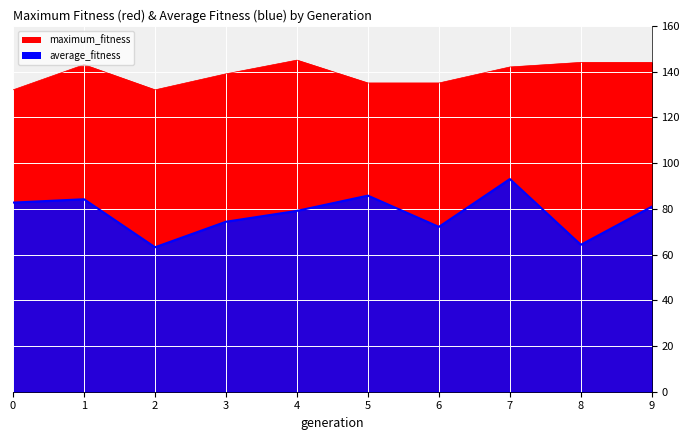

What is the difference between the second highest and second lowest values in the average_fitness series?

21.5